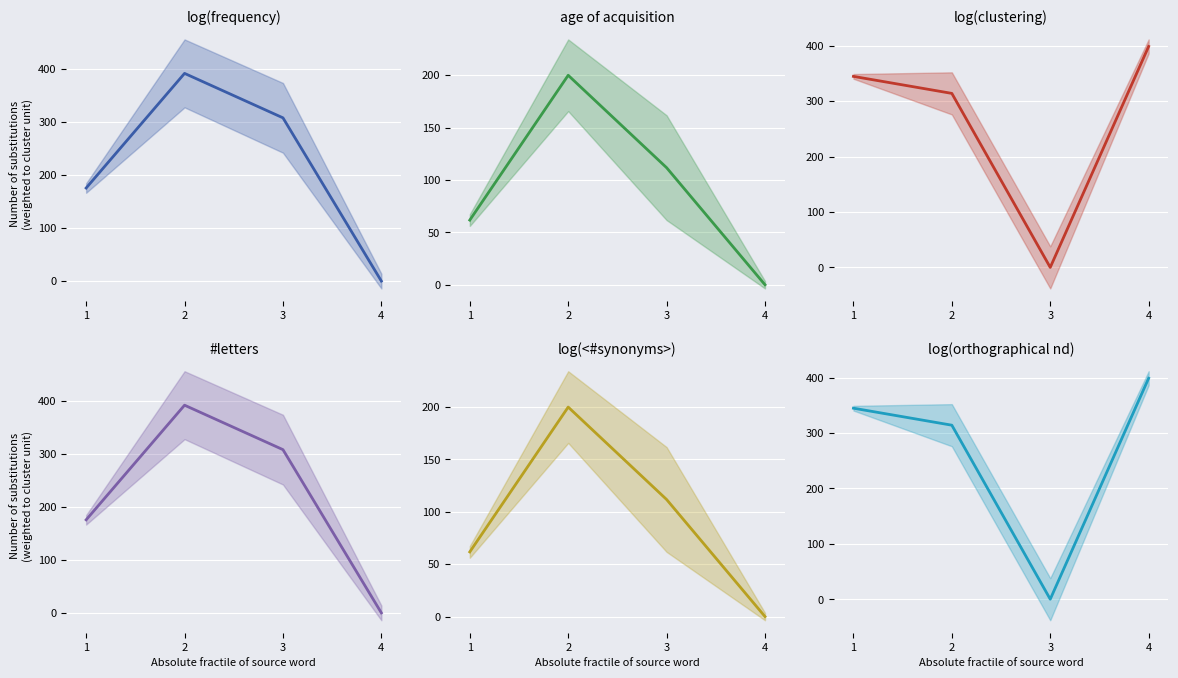

True or false: log(frequency) and log(<#synonyms>) cross at least once.

False